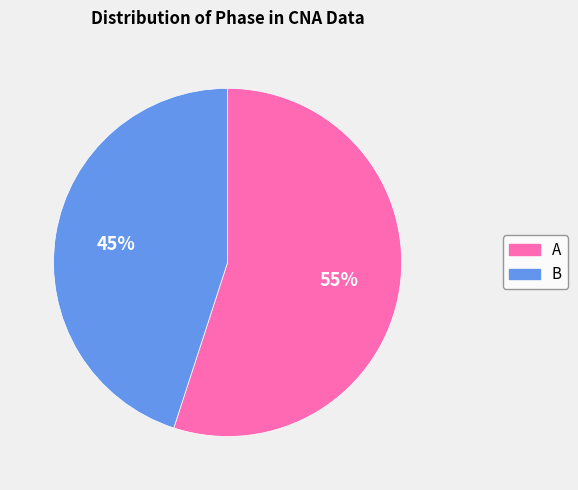

True or false: A accounts for 55% of the total.

True